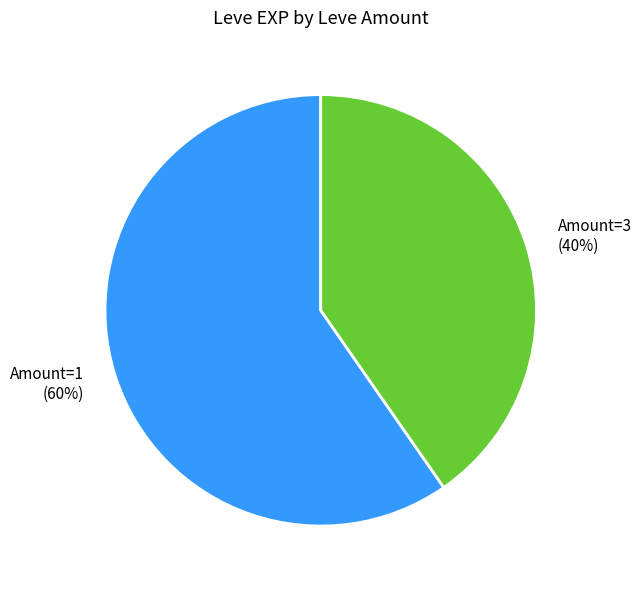

Which slice is the largest?

Amount=1 (60%)